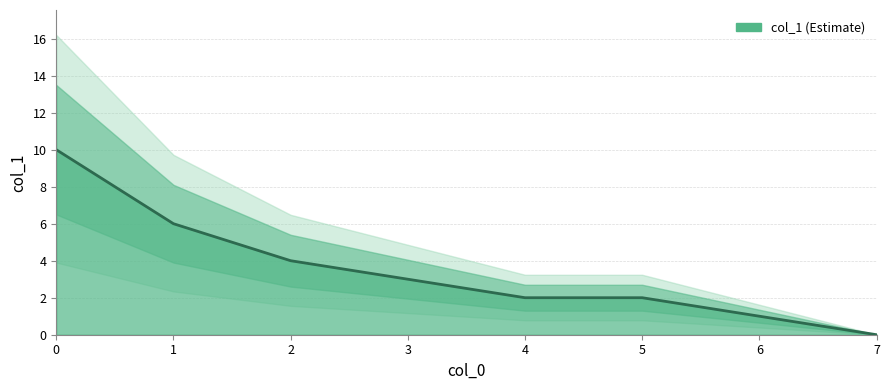

The chart shows a value of 3 at 4. True or false?

False